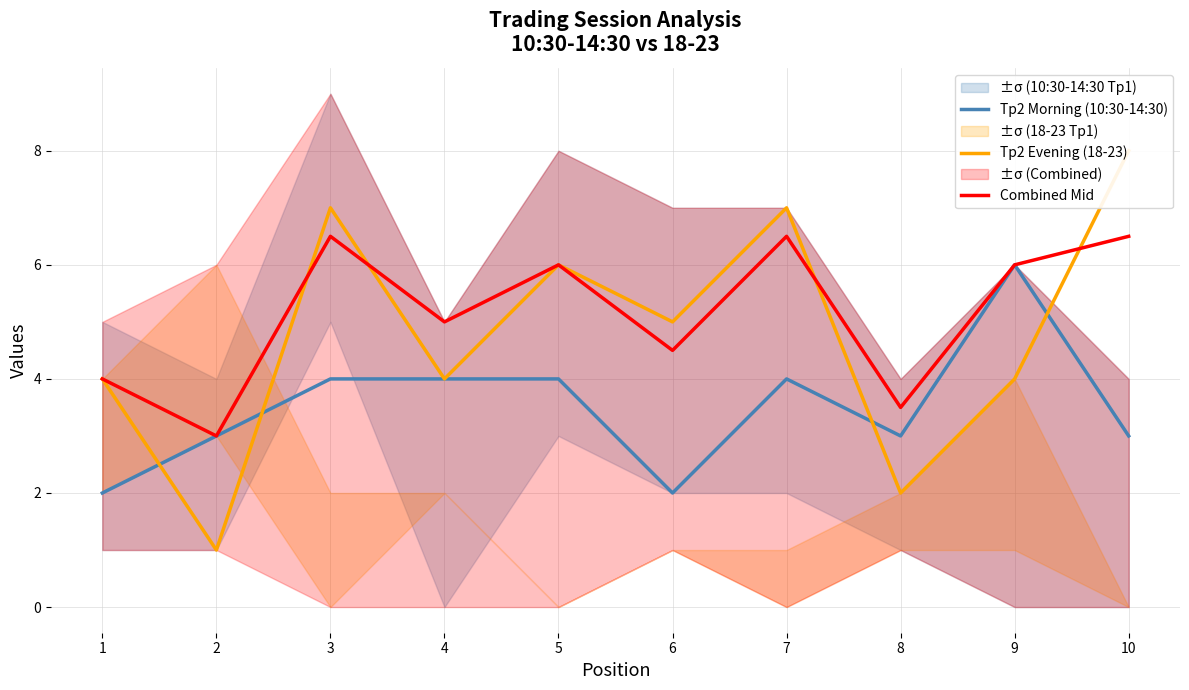

How many interior local peaks does the Tp2 Evening (18-23) series have?

3